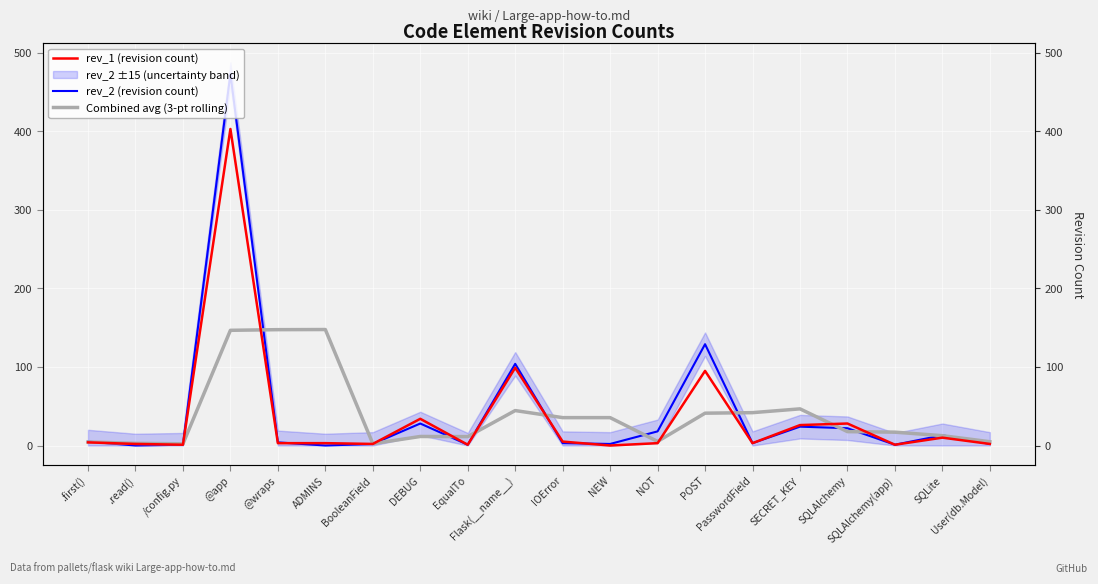

What is the difference between the maximum and minimum values in the rev_1 (revision count) series?

403.0